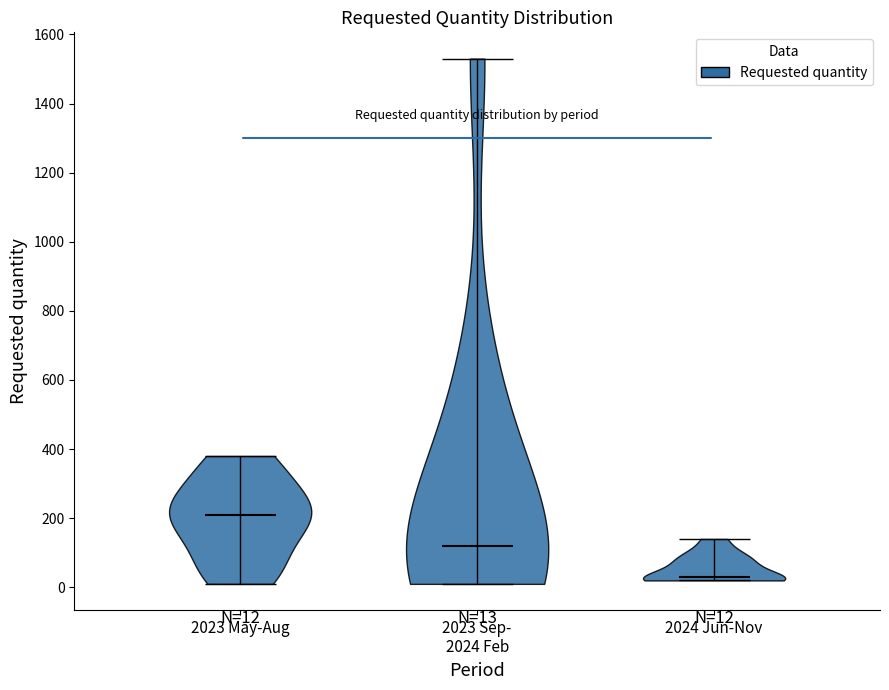

Which violin has the highest median line?

2023 May-Aug